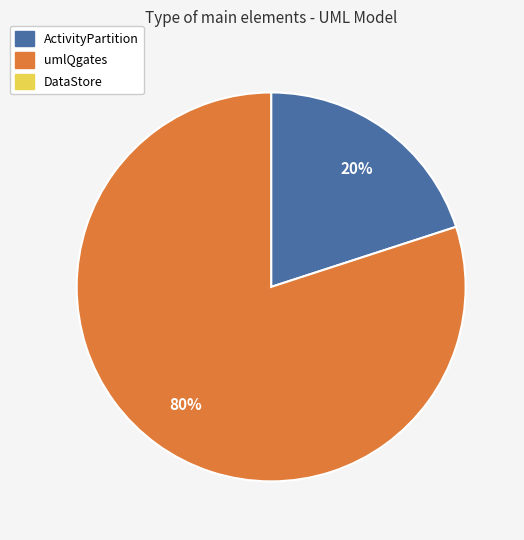

To the nearest percent, what is the average slice percentage?

50%